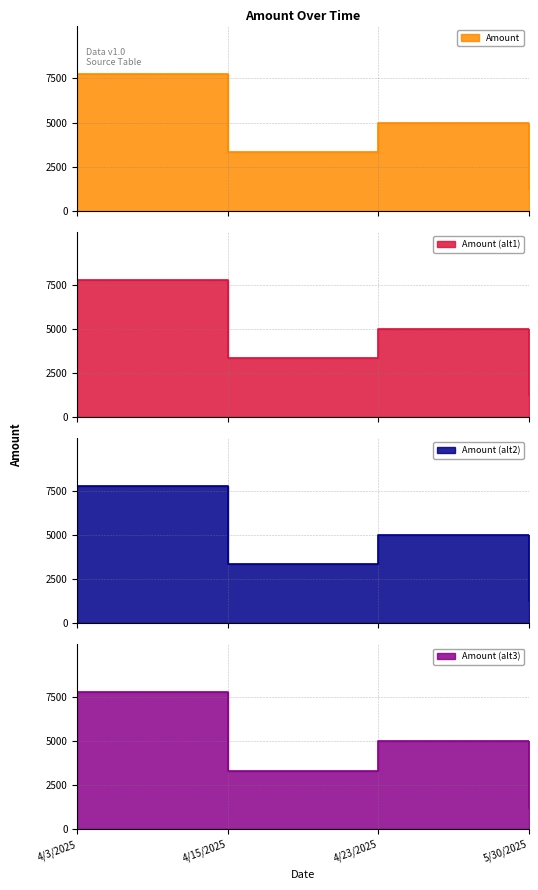

Reading left to right, extract all data points from this chart.

4/3/2025=7778	4/15/2025=3331	4/23/2025=5000	5/30/2025=1233